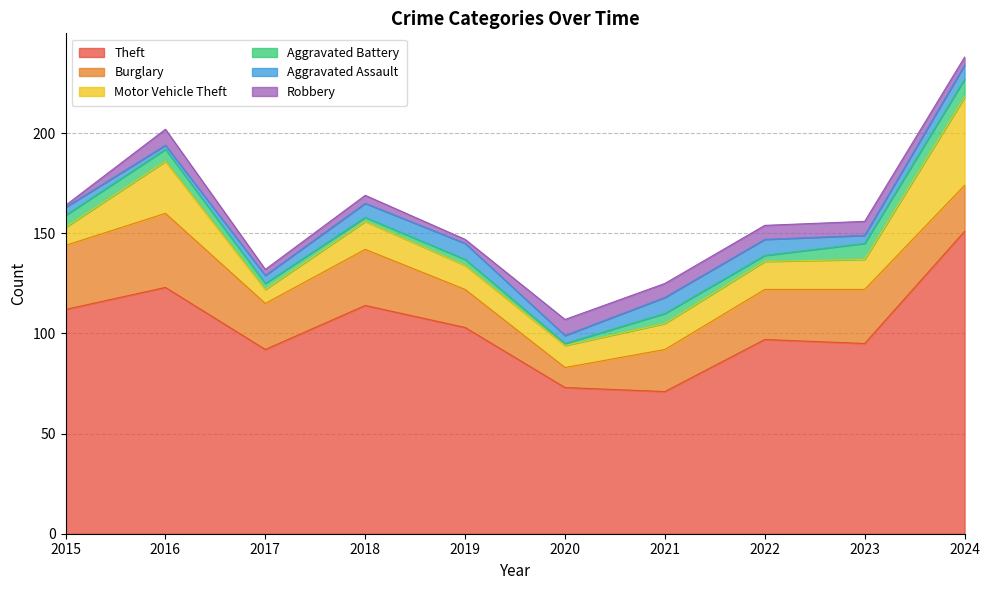

Reading right to left, transcribe all the data shown in this chart.

Theft: 2024=151	2023=95	2022=97	2021=71	2020=73	2019=103	2018=114	2017=92	2016=123	2015=112
Burglary: 2024=23	2023=27	2022=25	2021=21	2020=10	2019=19	2018=28	2017=23	2016=37	2015=32
Motor Vehicle Theft: 2024=44	2023=15	2022=14	2021=13	2020=11	2019=12	2018=14	2017=7	2016=26	2015=9
Aggravated Battery: 2024=9	2023=8	2022=3	2021=5	2020=1	2019=3	2018=2	2017=3	2016=6	2015=6
Aggravated Assault: 2024=7	2023=4	2022=8	2021=8	2020=4	2019=8	2018=7	2017=4	2016=2	2015=4
Robbery: 2024=4	2023=7	2022=7	2021=7	2020=8	2019=2	2018=4	2017=3	2016=8	2015=1